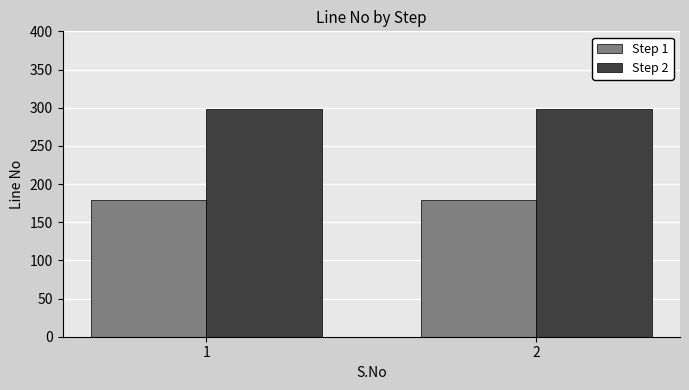

What is the value of the Step 1 bar at the 2nd from the left?

179